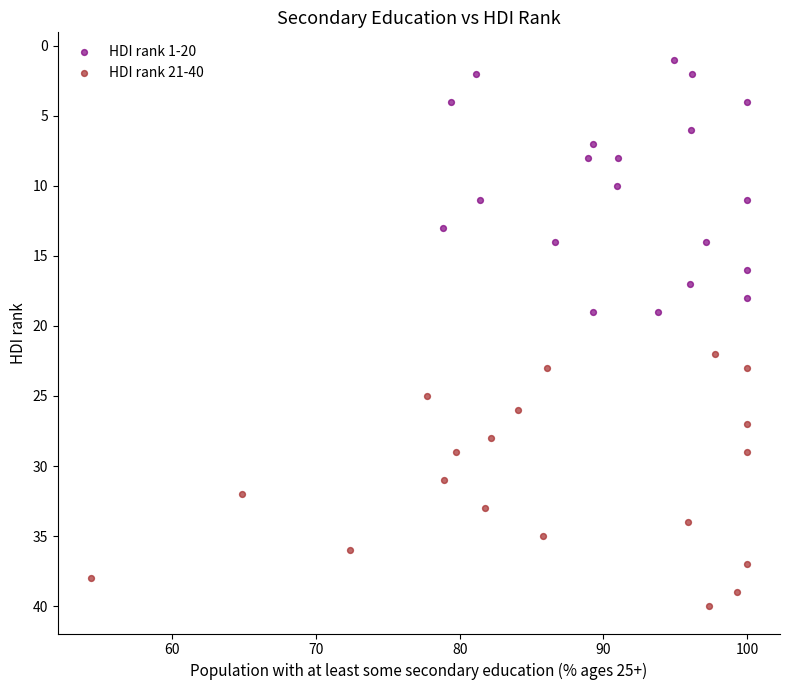

Which series reaches the minimum Y coordinate?

HDI rank 1-20